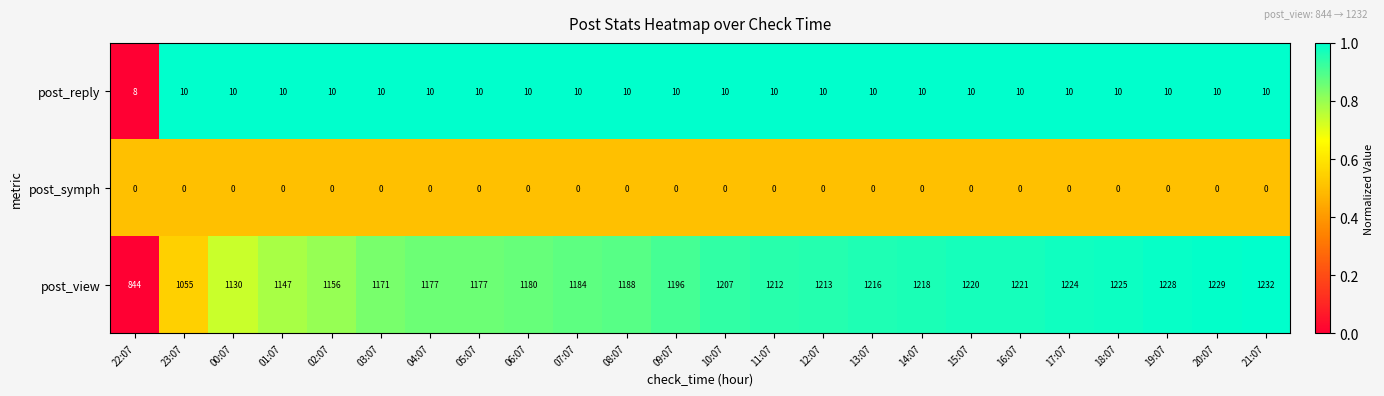

At which category is the sum across all series the highest?

21:07